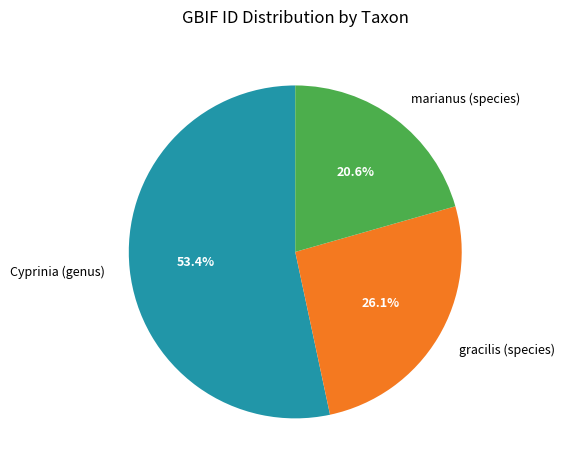

What is the total percentage of Cyprinia (genus) and gracilis (species)?

79.4%